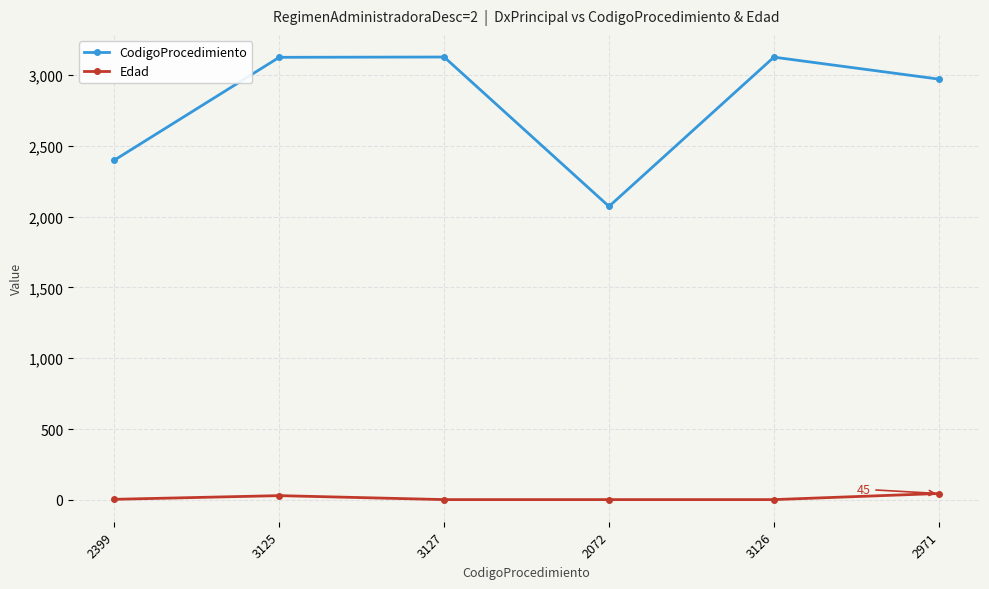

What is the label of the 4th point from the left?

2072